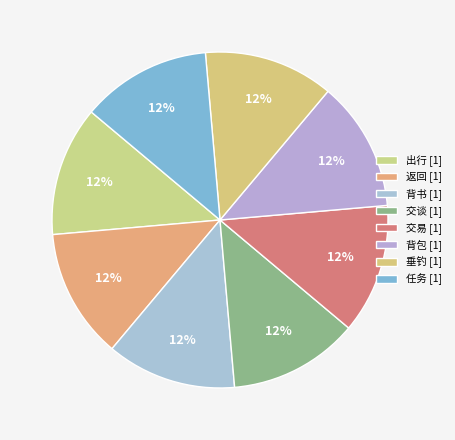

Count the number of slices in the pie.

8